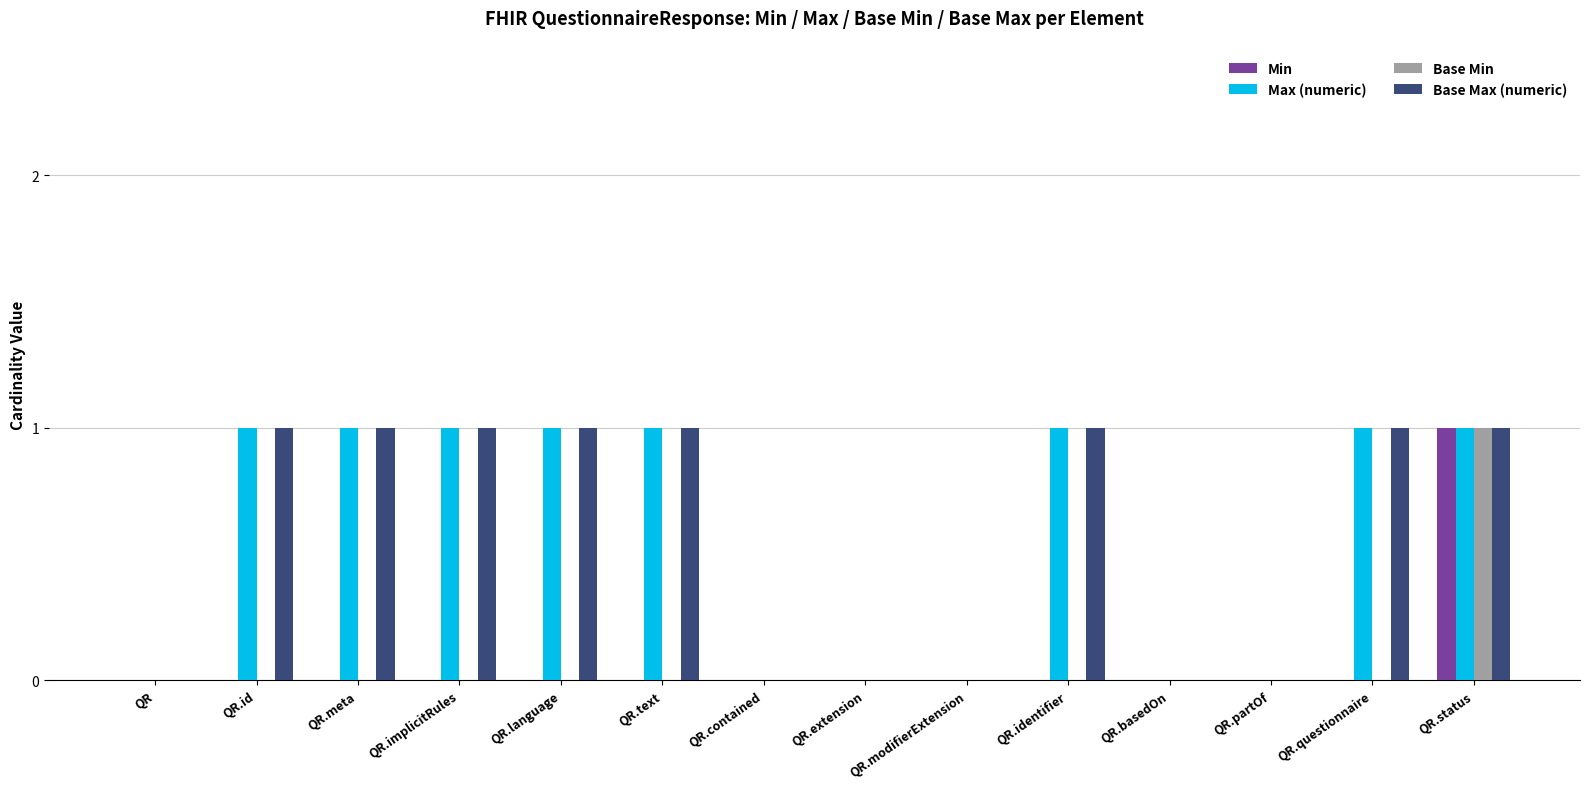

At which category is the sum across all series the highest?

QR.status